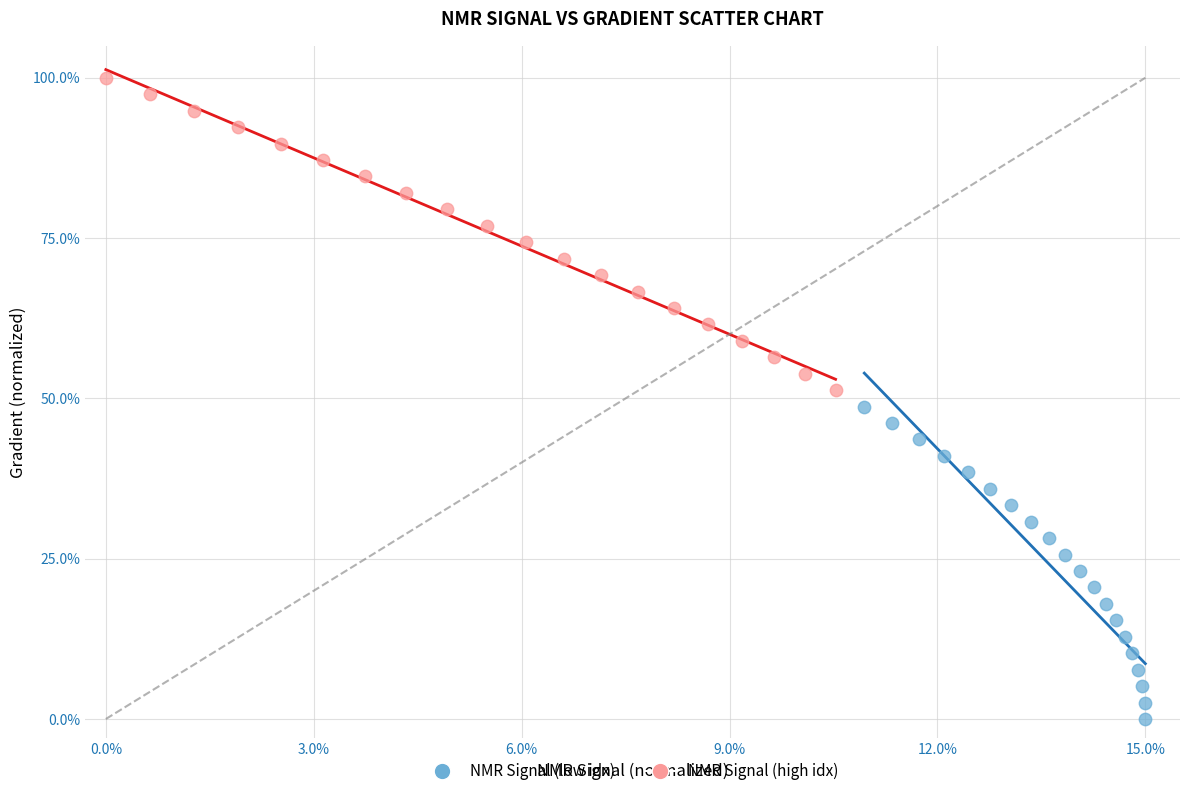

Which series contains the highest Y value?

NMR Signal (high idx)